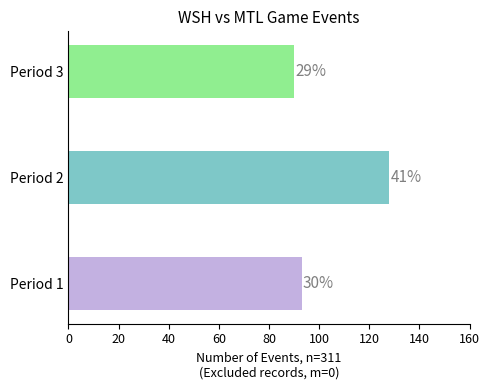

Does the chart contain any negative values?

No